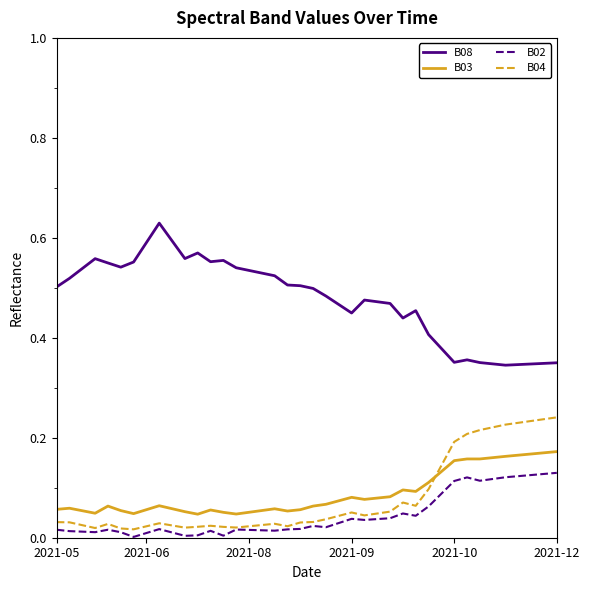

Rank the series by their maximum value, from lowest to highest.

B02, B03, B04, B08